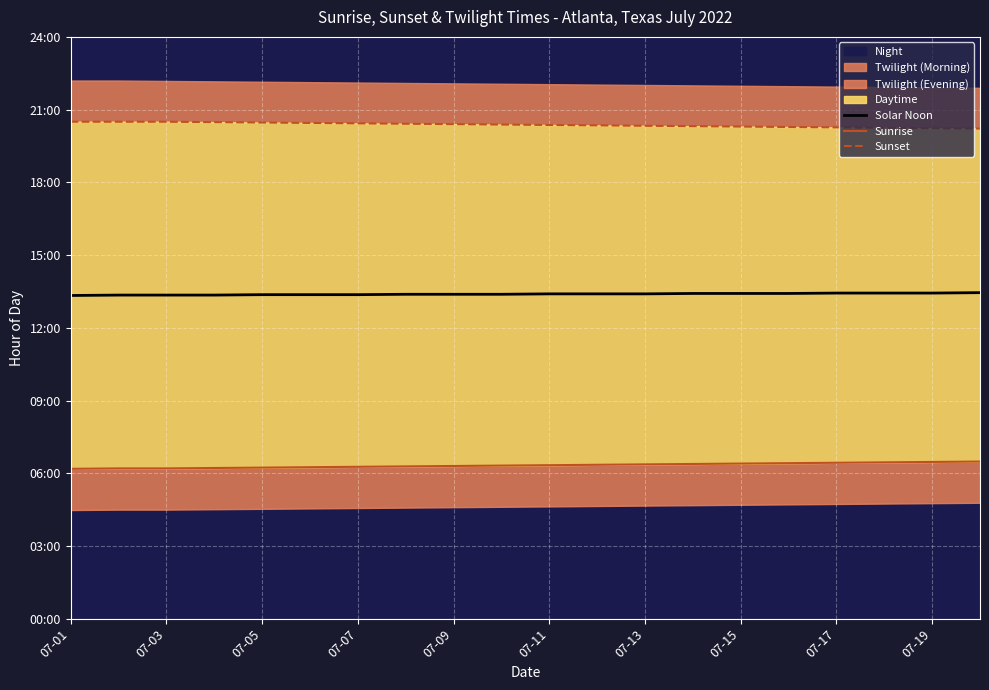

Which category has the lowest value across all series?

07-01